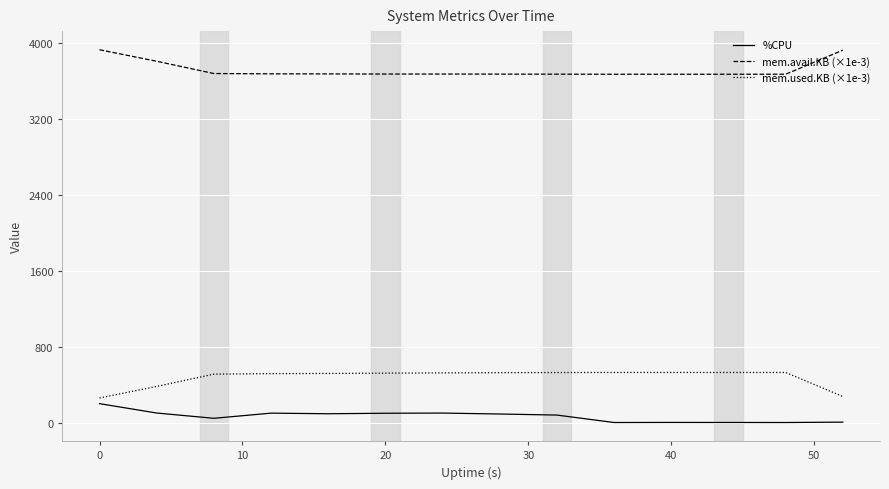

Which series has the largest total across all categories?

mem.avail.KB (×1e-3)